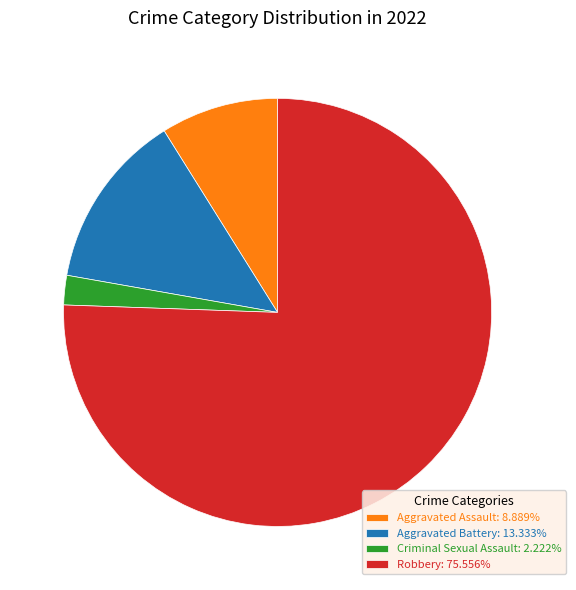

What is the largest slice in the pie chart?

Robbery